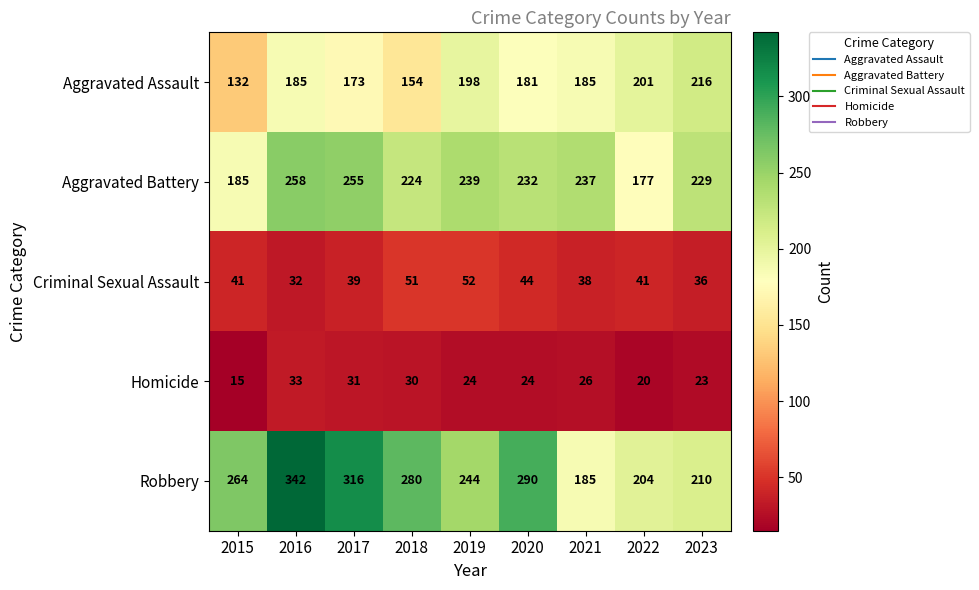

What value does the Aggravated Assault series have at 2020, to the nearest 5?

180